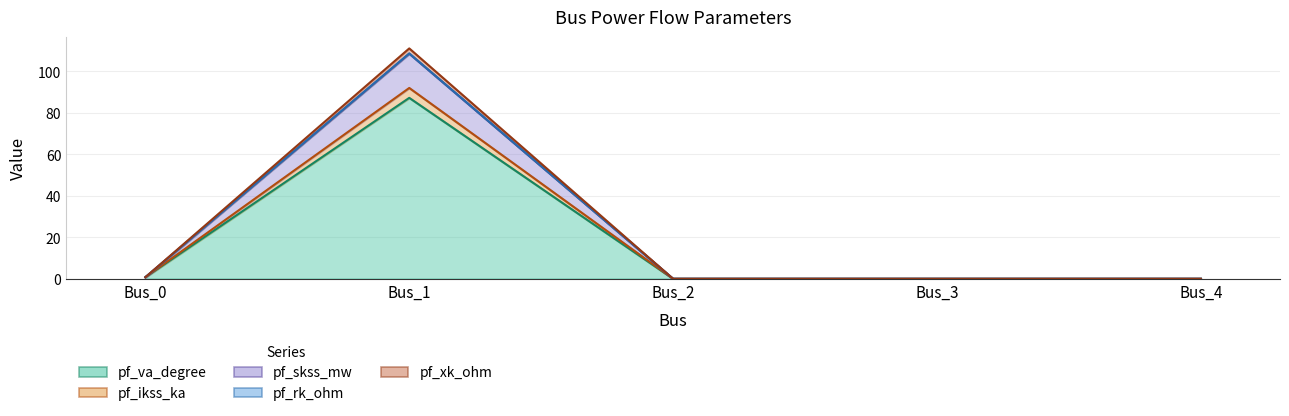

At how many categories does at least one series exceed 99?

1